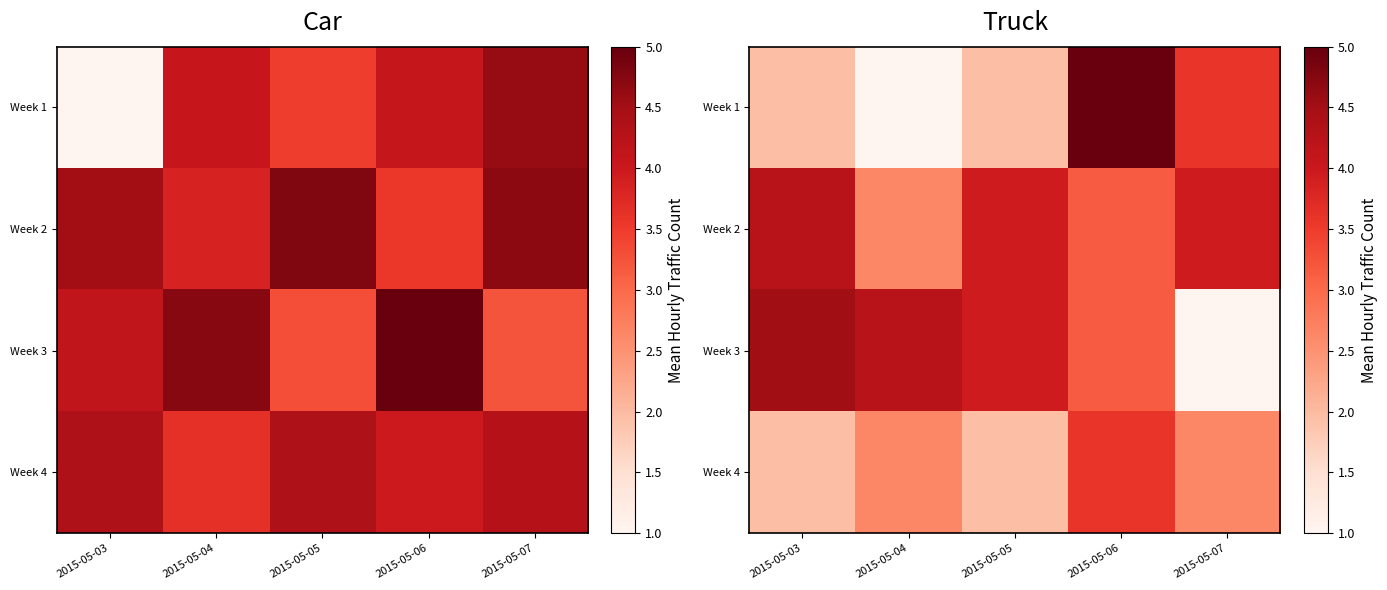

At which label does Week 3 reach its peak?

2015-05-03